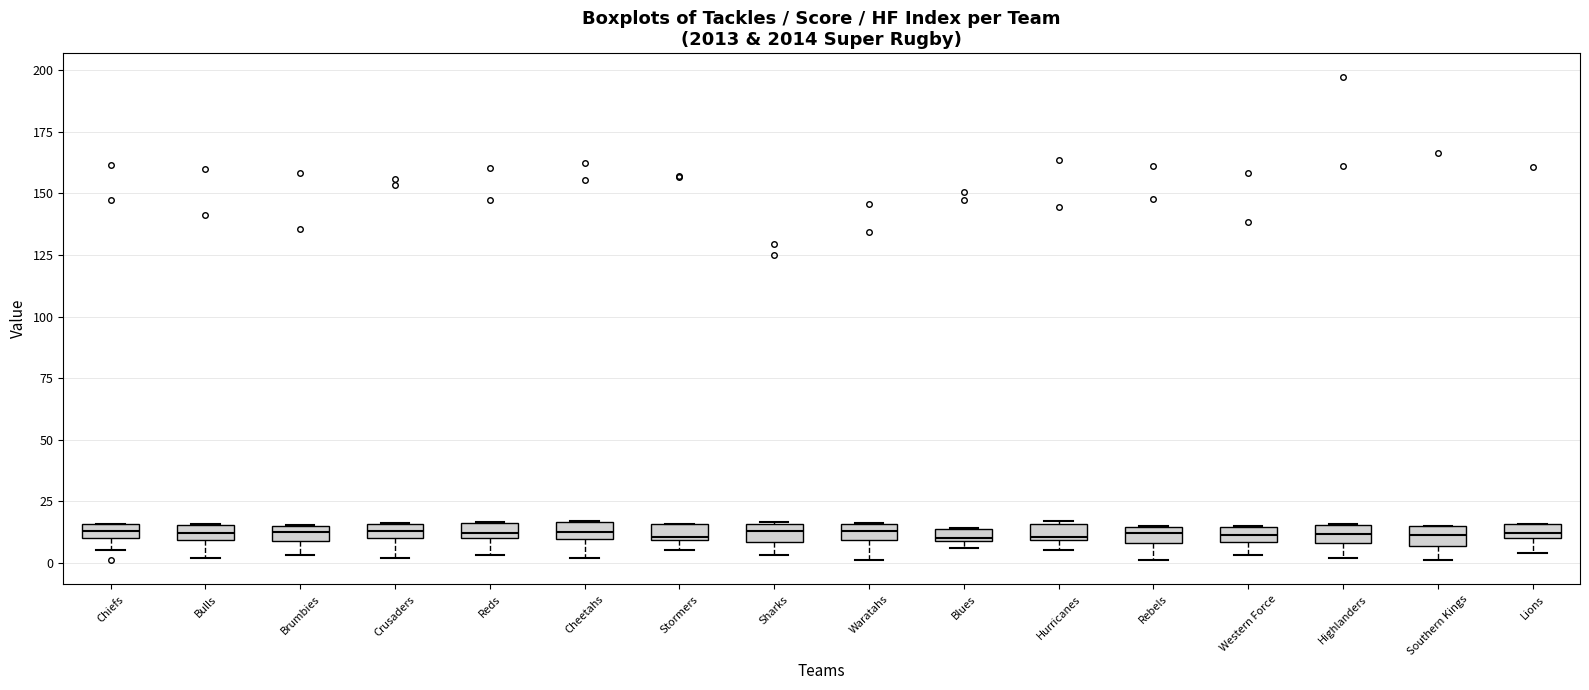

Where is the lower edge of the box for Highlanders on the y-axis? The values are not printed on the chart, so give them approximately, as read against the axis.

10